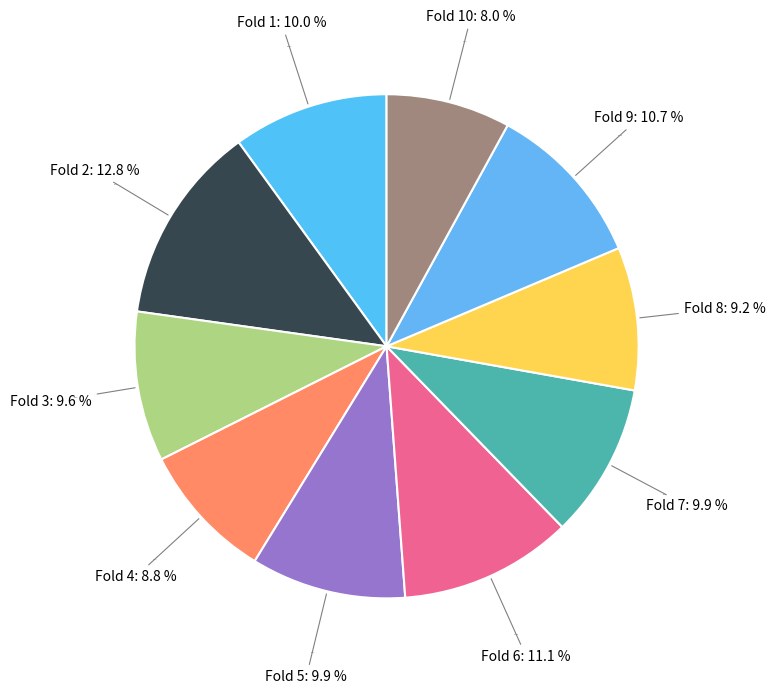

Do Fold 1 and Fold 9 together represent more than half of the pie?

No